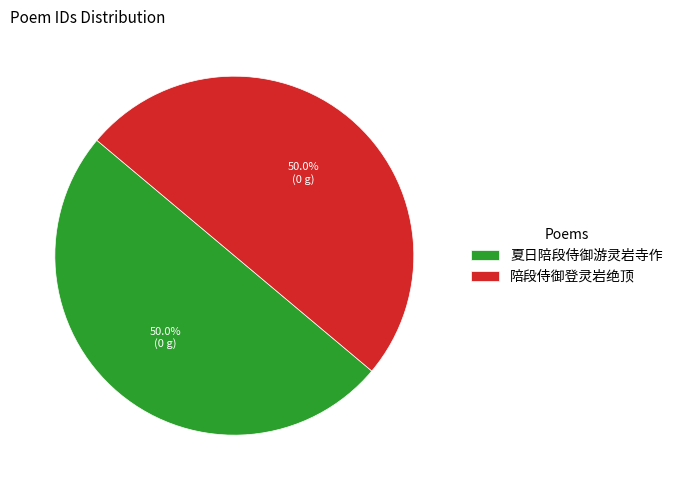

What percentage is the 陪段侍御登灵岩绝顶 slice, to the nearest percent?

50%